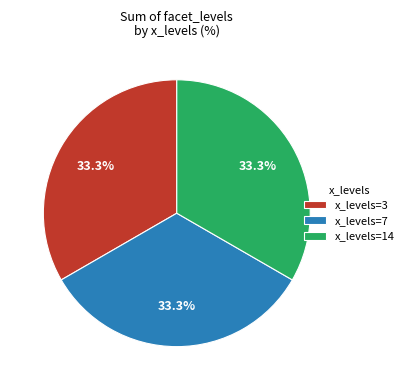

To the nearest percent, what is the difference between the largest and smallest slice percentages?

0%